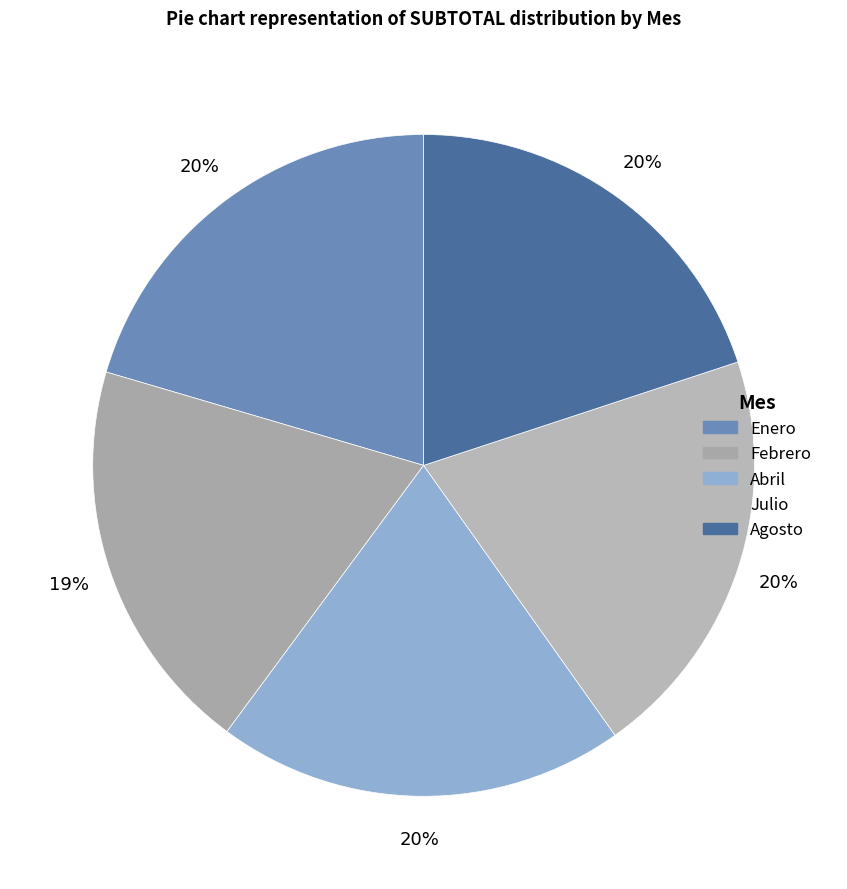

To the nearest percent, what is the difference between the largest and smallest slice percentages?

1%